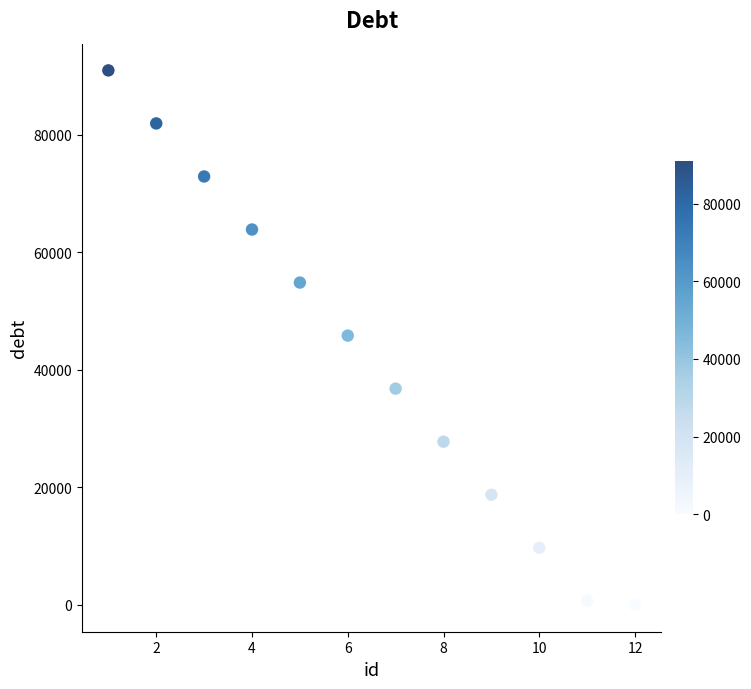

What is the range of X values (max minus min)?

11.0